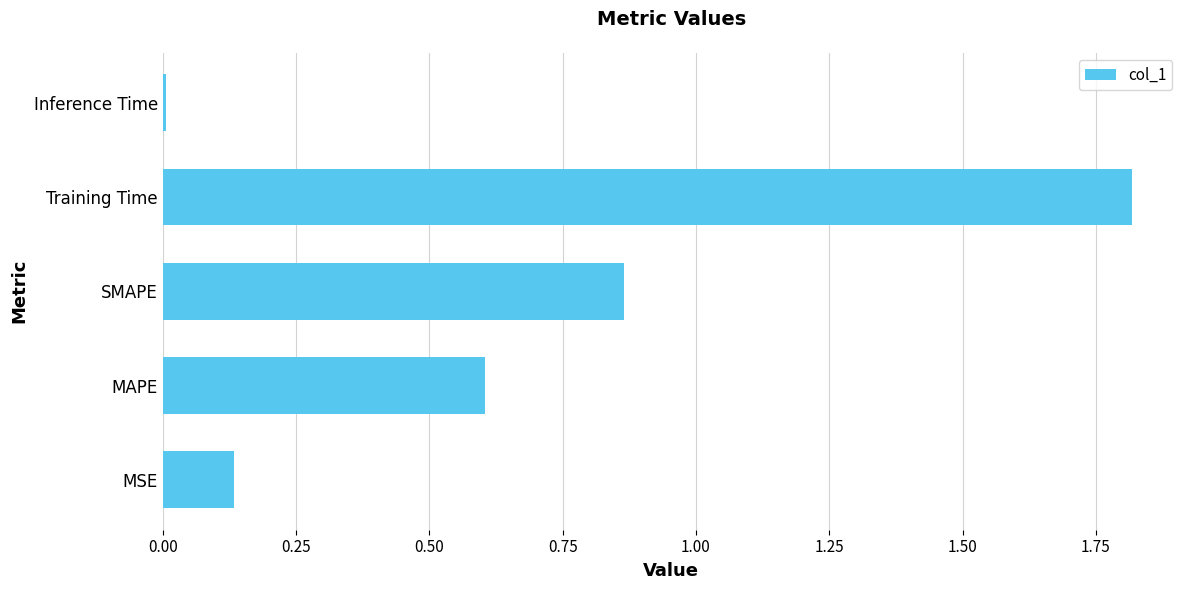

Approximately how many times larger is the value at SMAPE compared to Training Time?

0.5